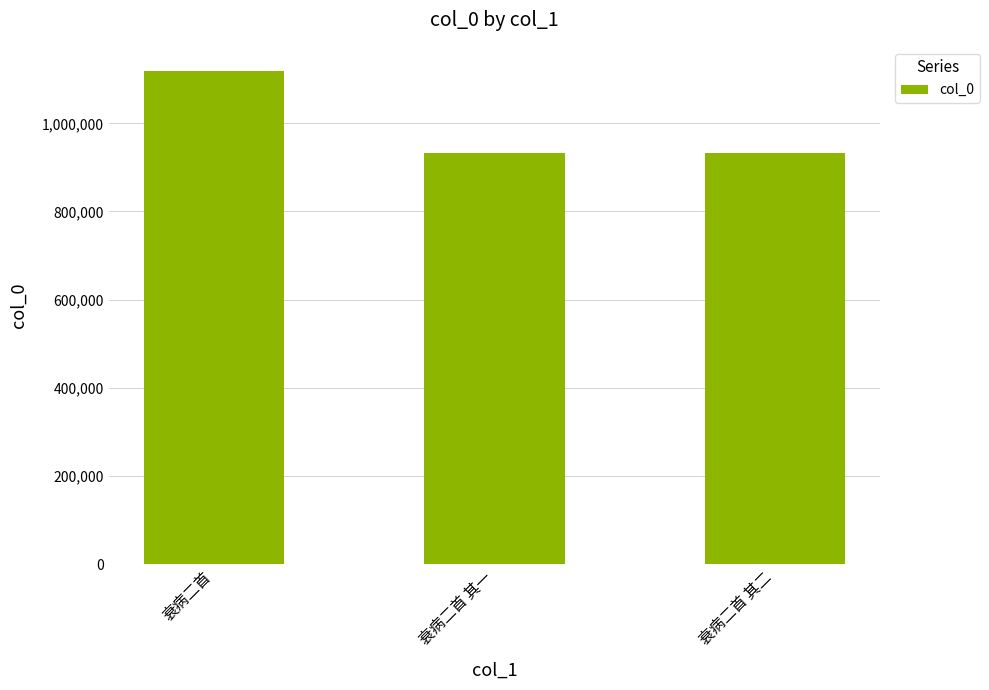

Between 衰病二首 其二 and 衰病二首, which is larger?

衰病二首